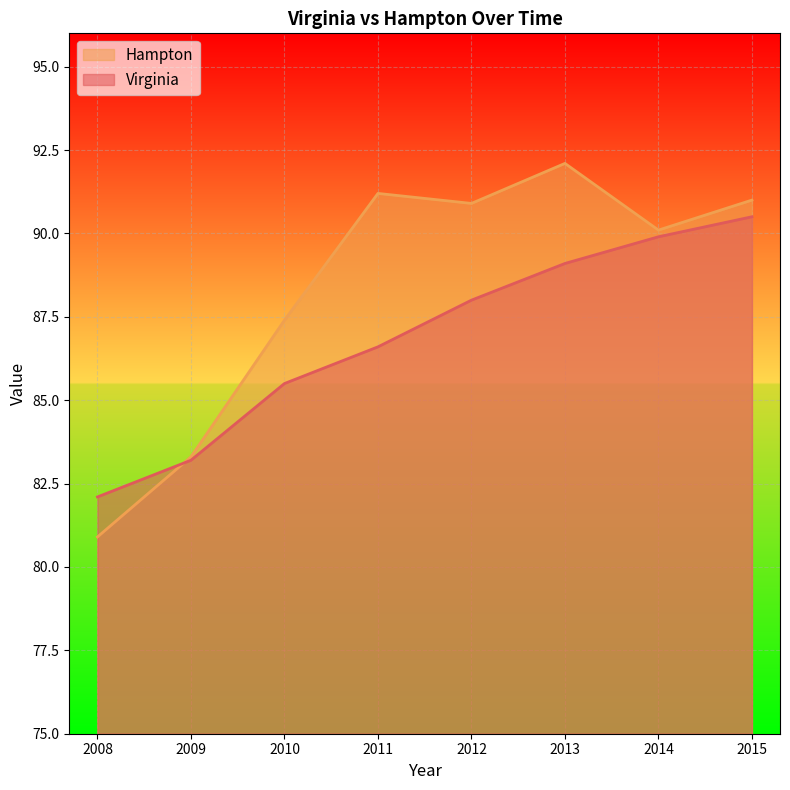

True or false: Hampton has a value of 87.4 at 2010.

True